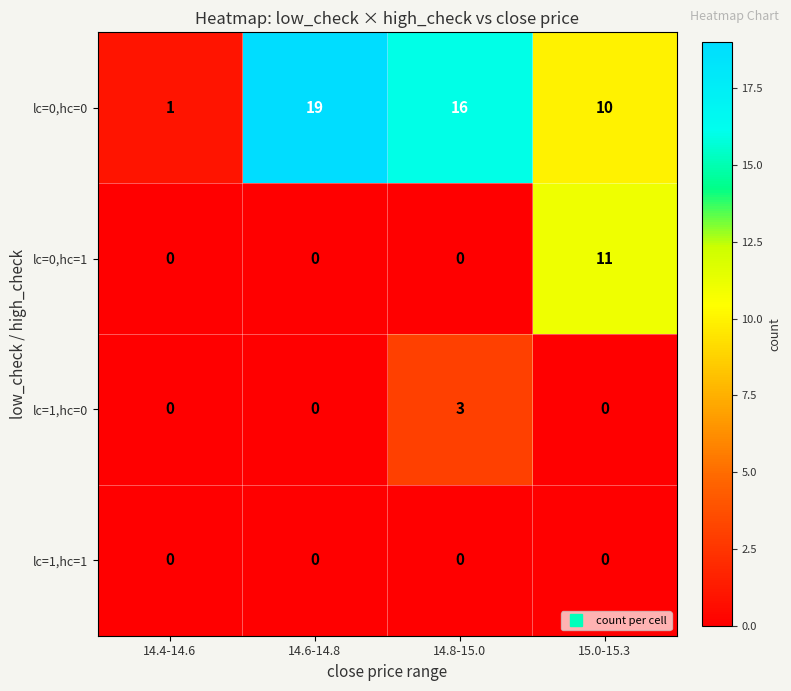

Which series has the largest total across all categories?

lc=0,hc=0